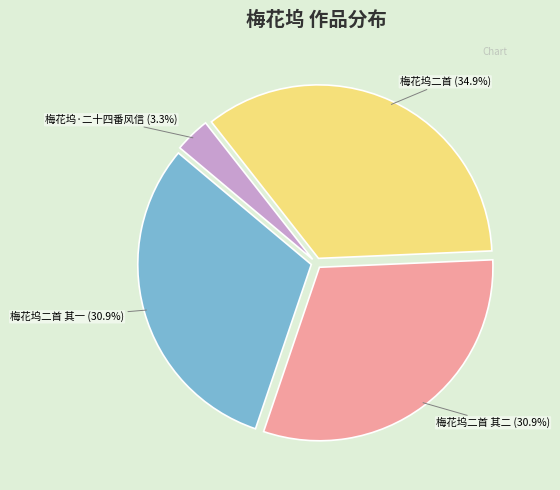

To the nearest percent, what is the average slice percentage?

25%